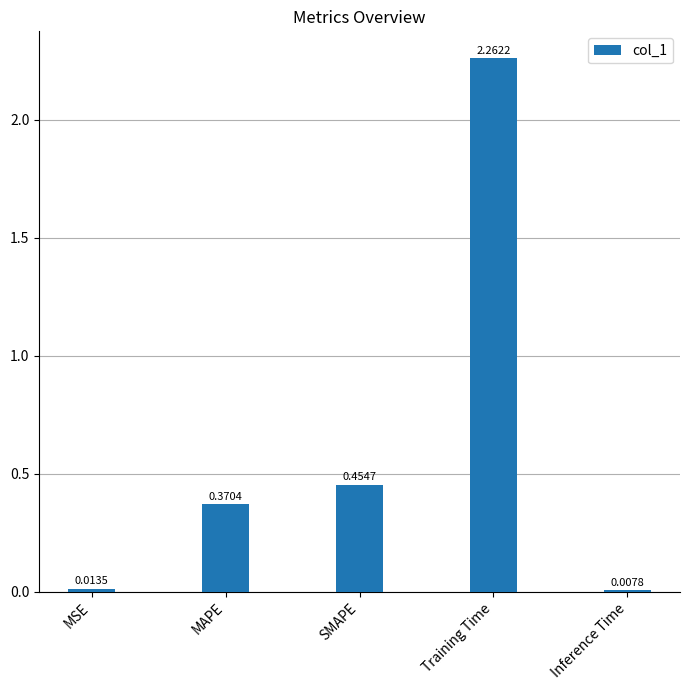

What is the label of the 4th bar from the right?

MAPE